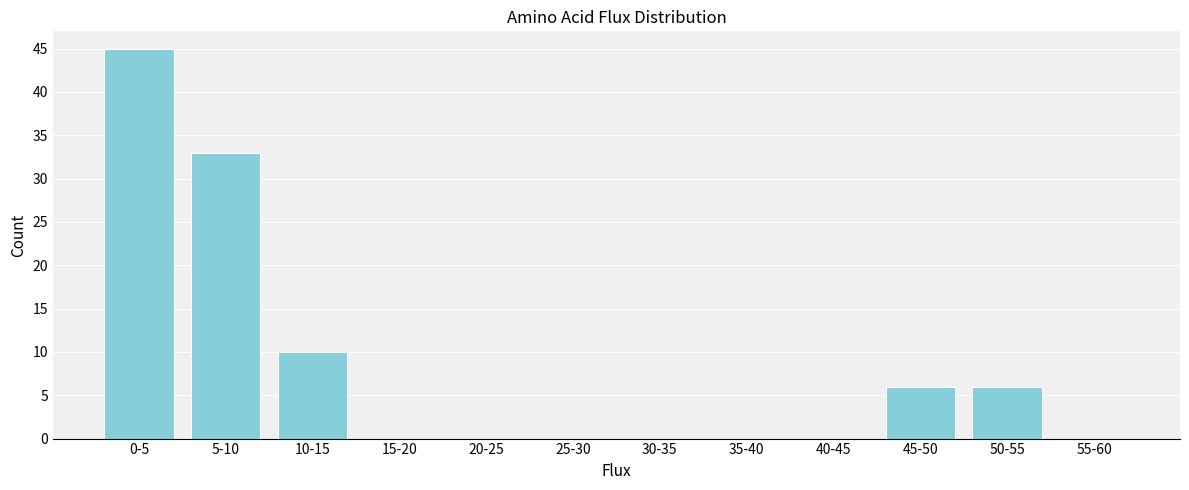

Reading right to left, extract all data points from this chart.

55-60=0	50-55=6	45-50=6	40-45=0	35-40=0	30-35=0	25-30=0	20-25=0	15-20=0	10-15=10	5-10=33	0-5=45